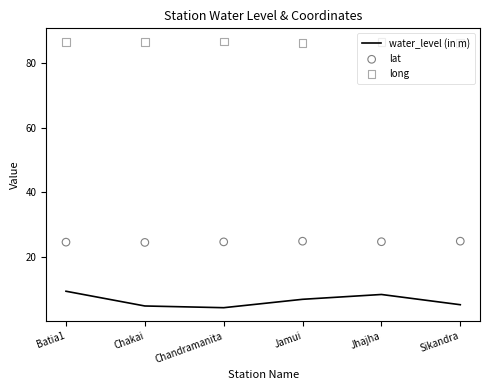

Is the value of long at Chandramanita greater than the value of lat at Chandramanita?

Yes